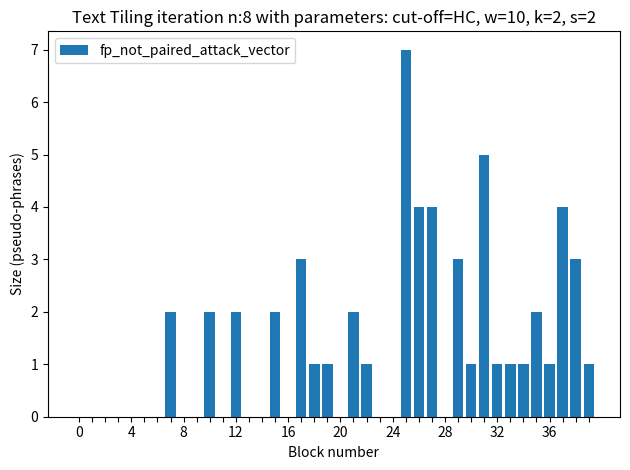

What is the sum of all values?

54